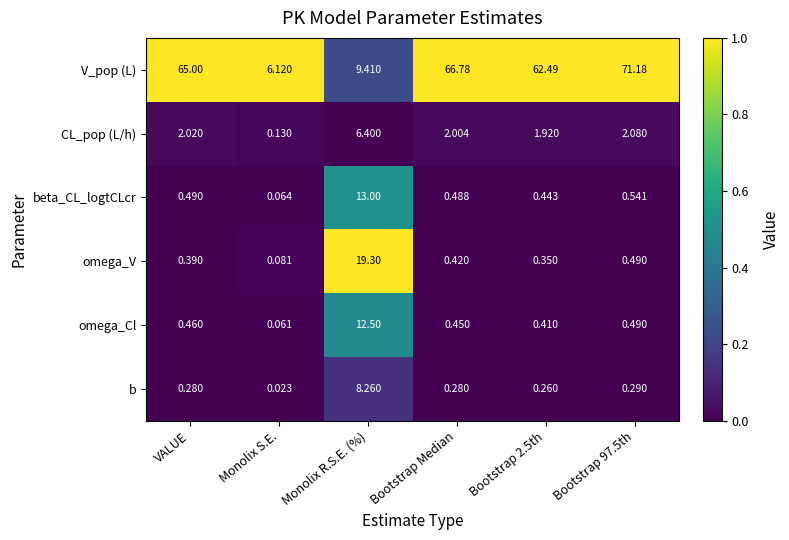

Which series has the largest range (max minus min)?

V_pop (L)